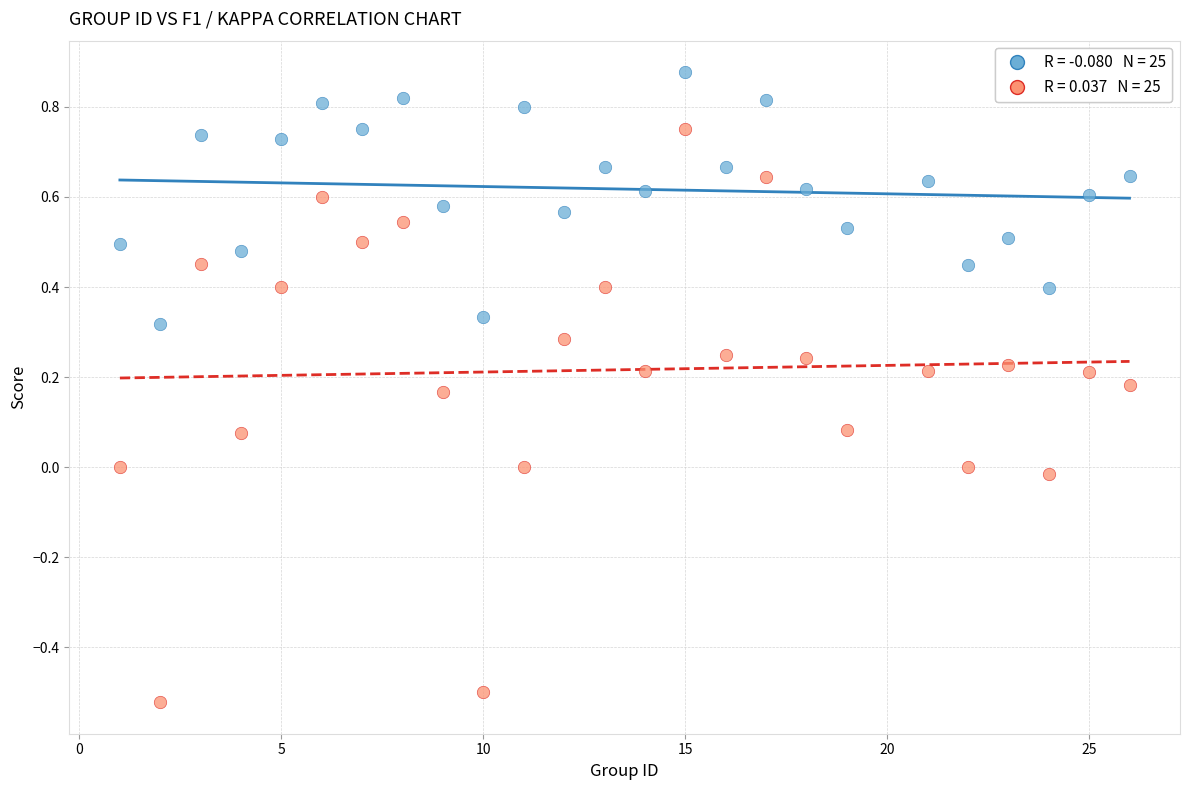

Across all data points, what is the range of X values (max minus min)?

25.0